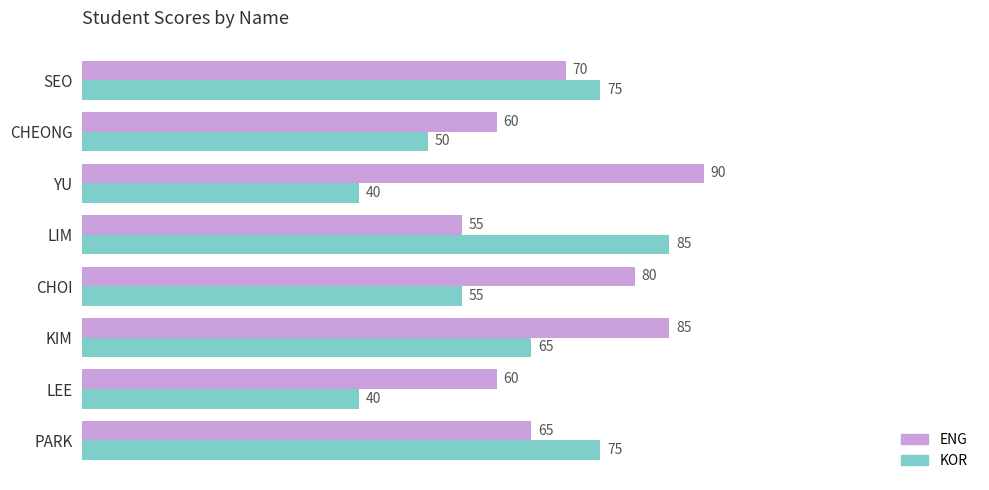

What is the lowest value of the KOR series?

40